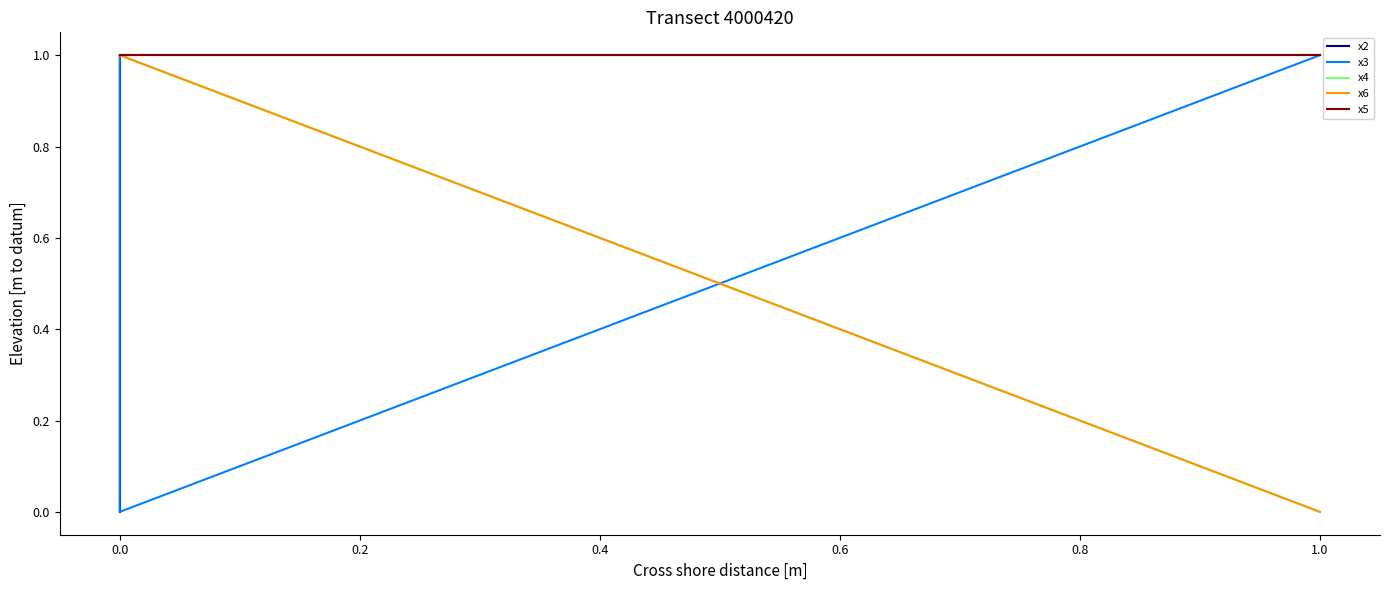

Is it true that x3 equals 2 at 0.0?

False